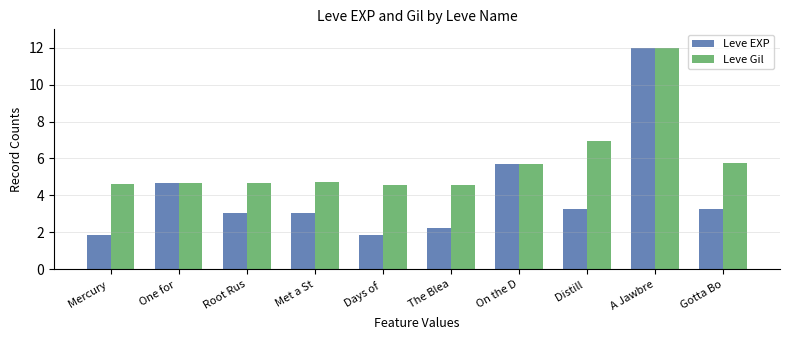

How many data points in Leve EXP are less than 3?

3